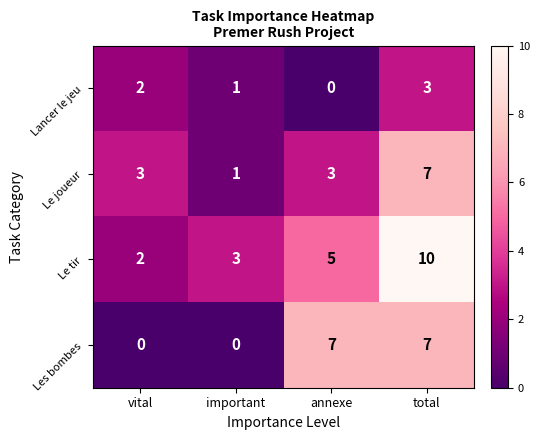

What is the difference between the maximum and minimum values in the Les bombes series?

7